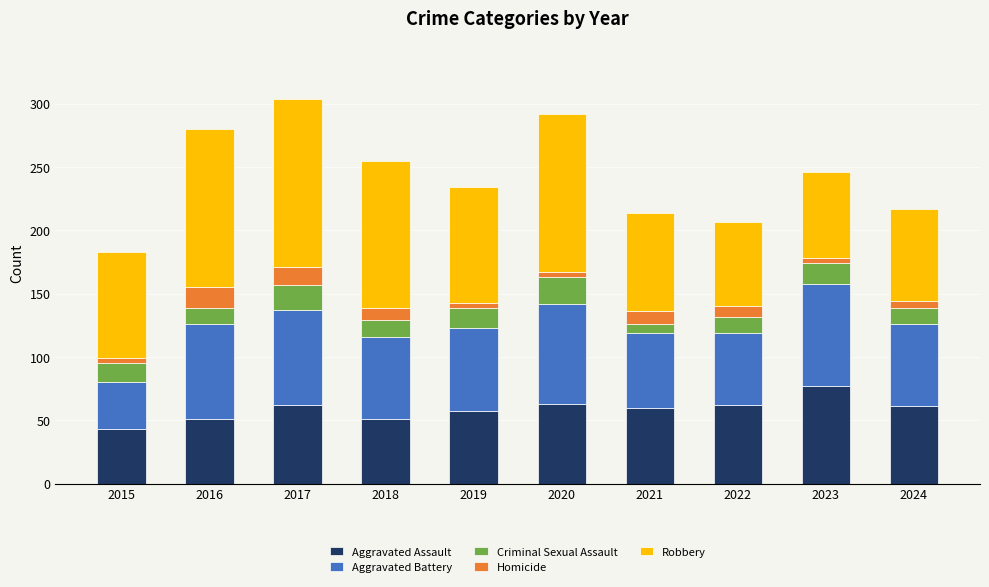

What is the difference between the maximum and minimum values in the Aggravated Assault series?

34